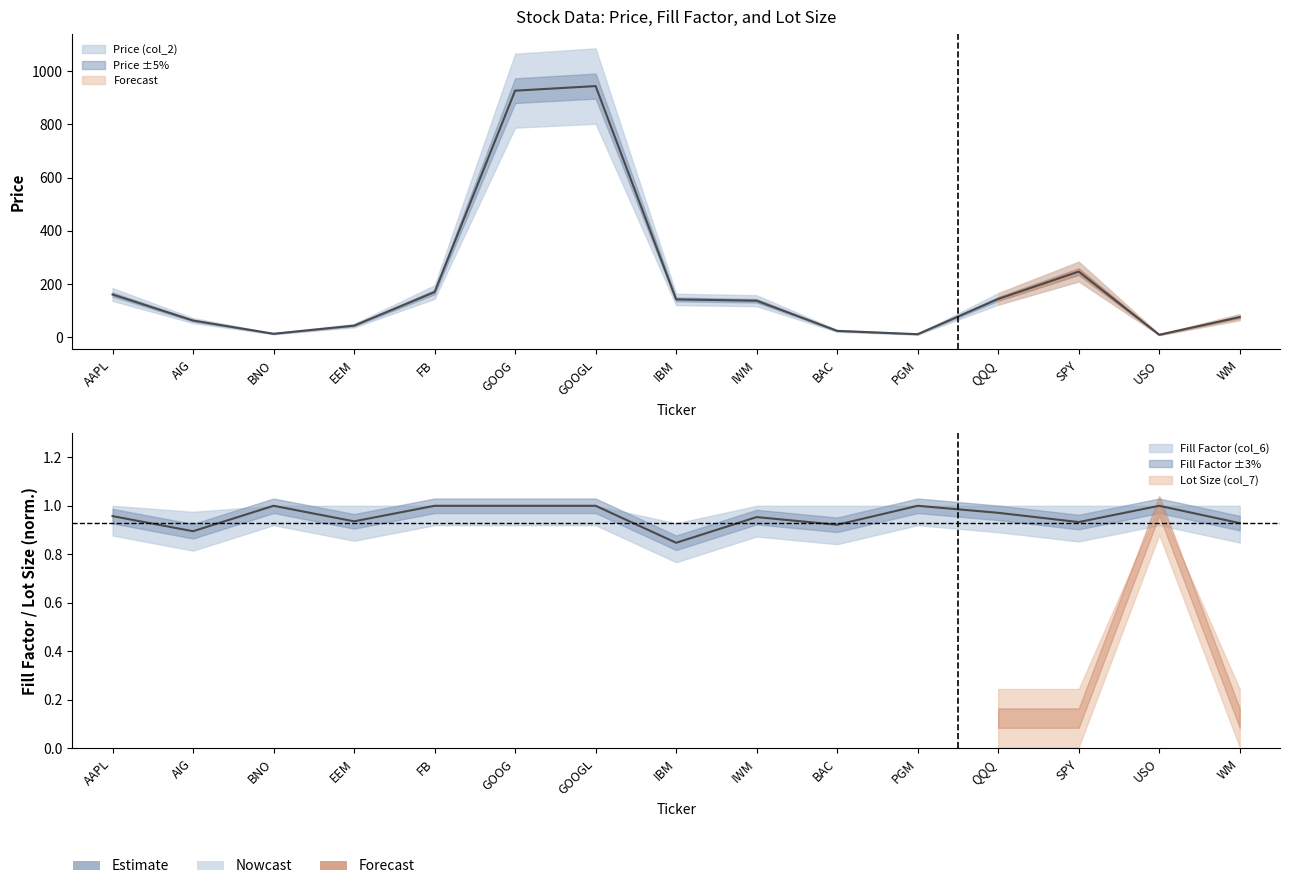

What is the difference between the Price (col_2) values at PGM and WM?

64.3